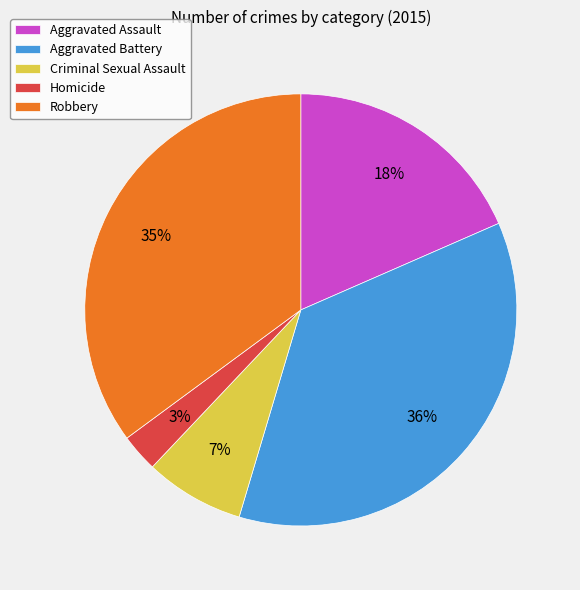

To the nearest percent, what is the average slice percentage?

20%